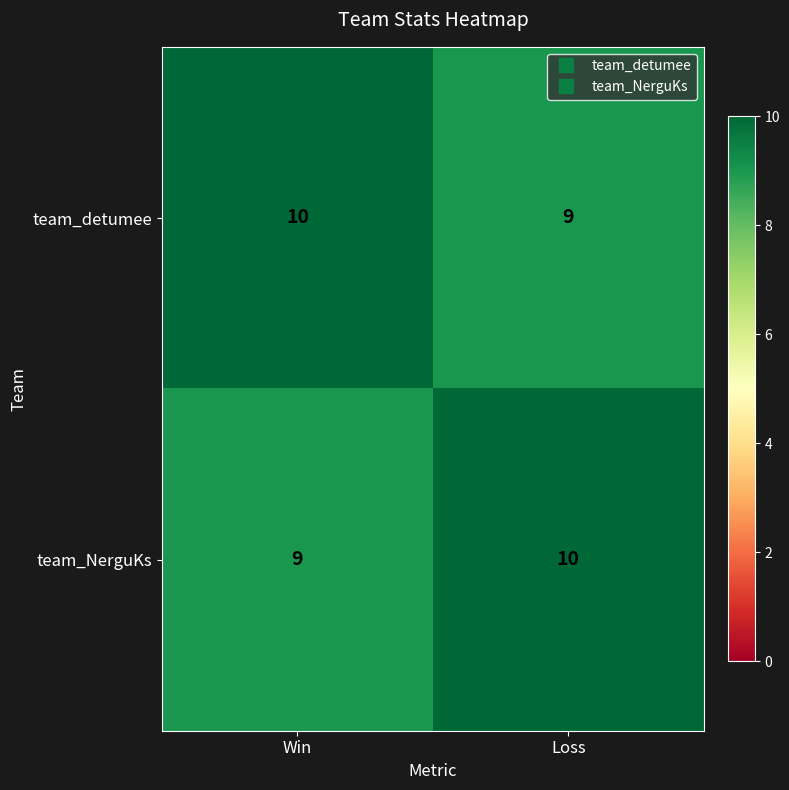

True or false: team_detumee has a value of 13 at Loss.

False